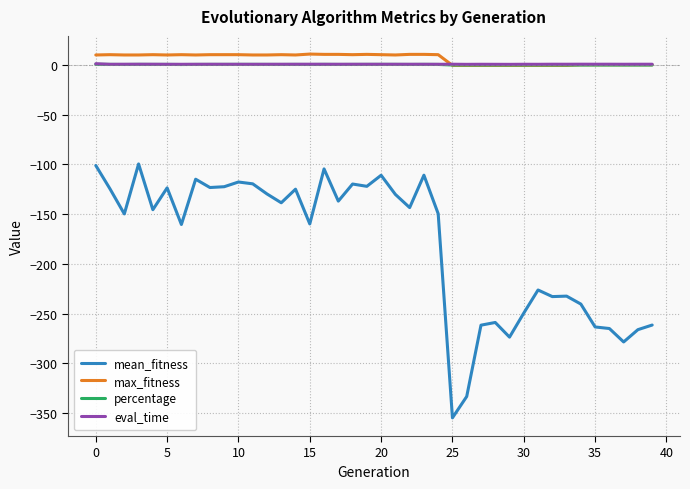

Which series has the largest range (max minus min)?

mean_fitness